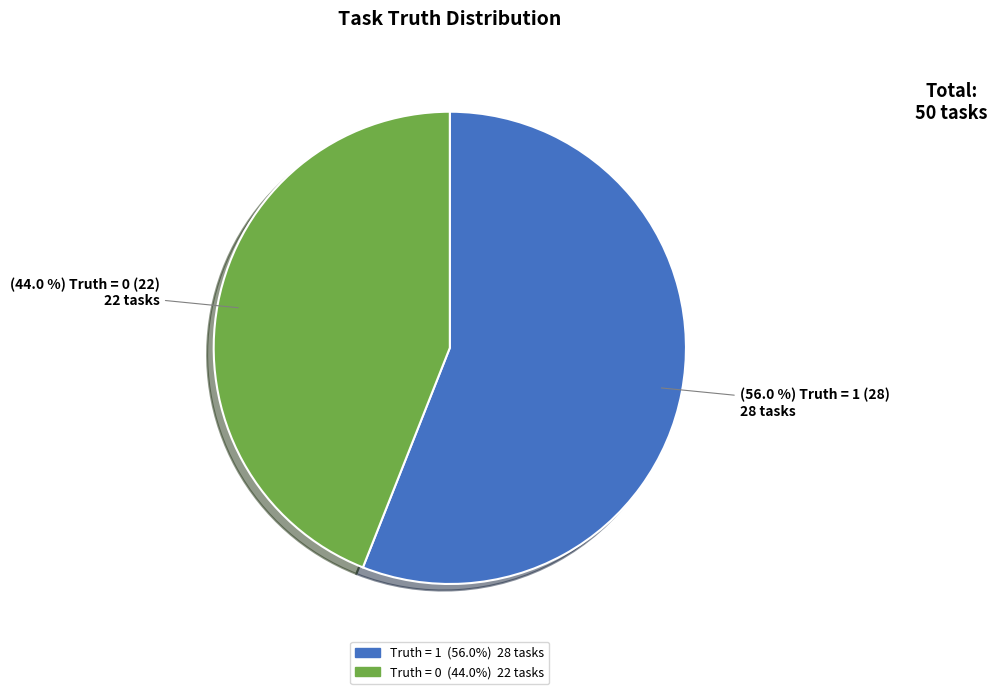

How many segments does this pie chart have?

2